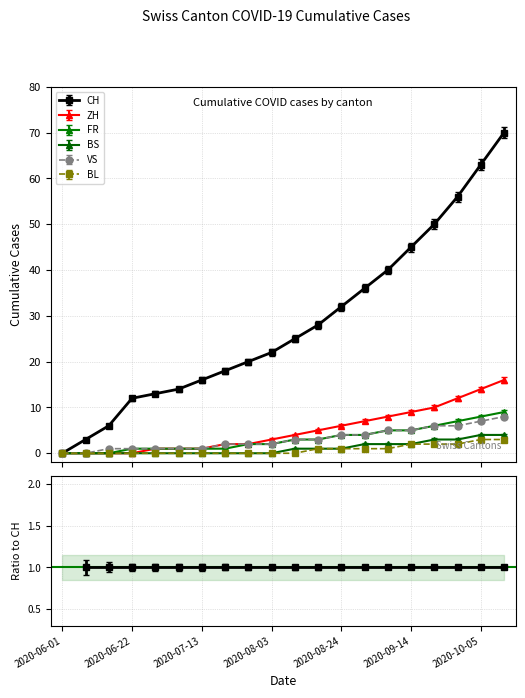

How many values in the FR series exceed 3?

8